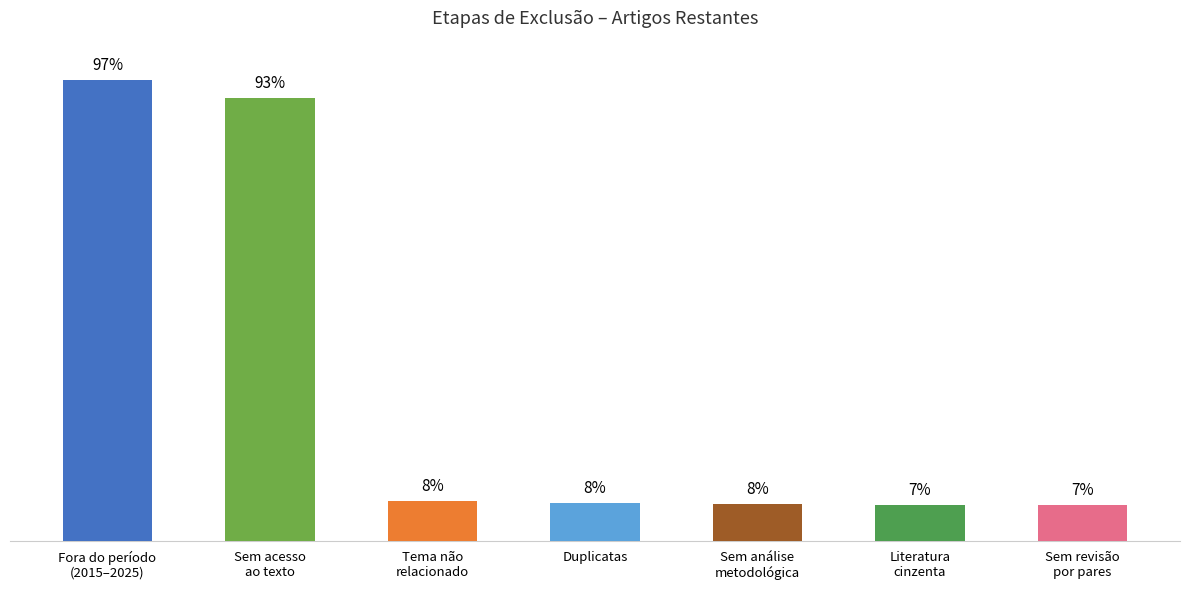

Does the chart contain stacked bars?

No